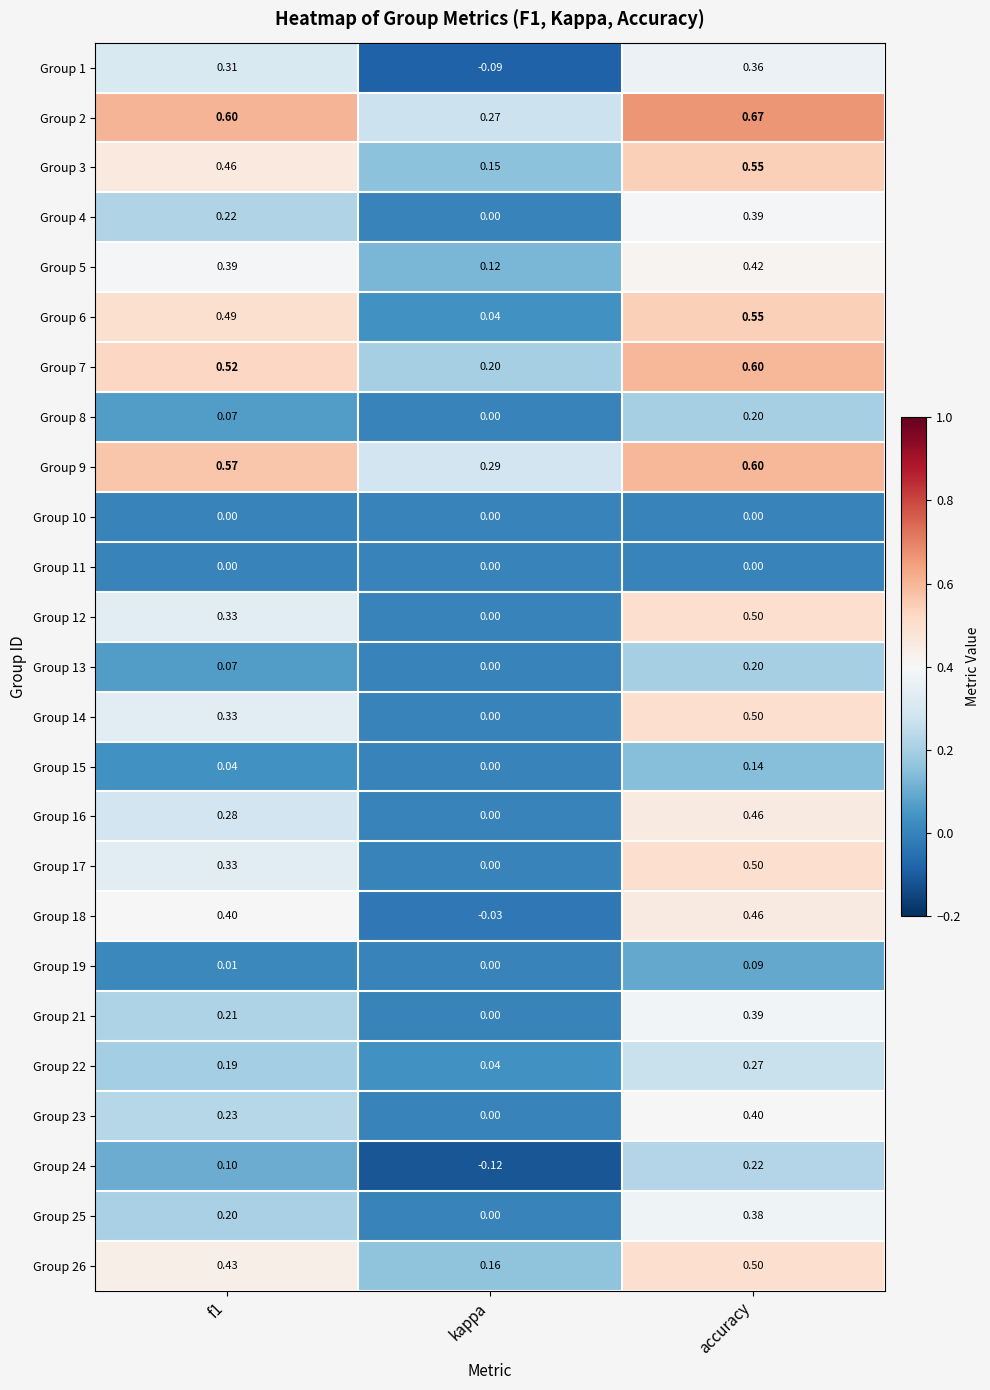

At how many categories does at least one series exceed 0?

3